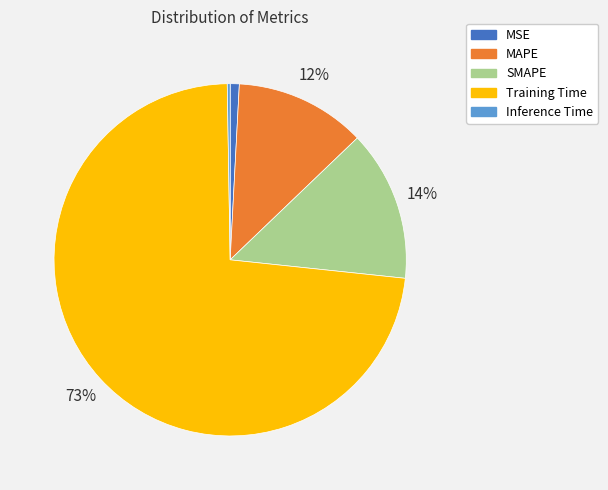

Which has a higher value, MAPE or SMAPE?

SMAPE